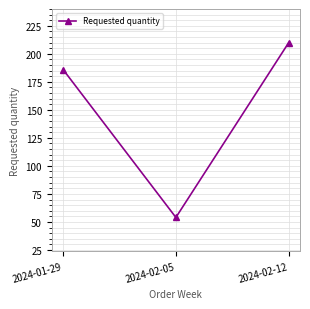

Is this an area chart (filled region under the line)?

No